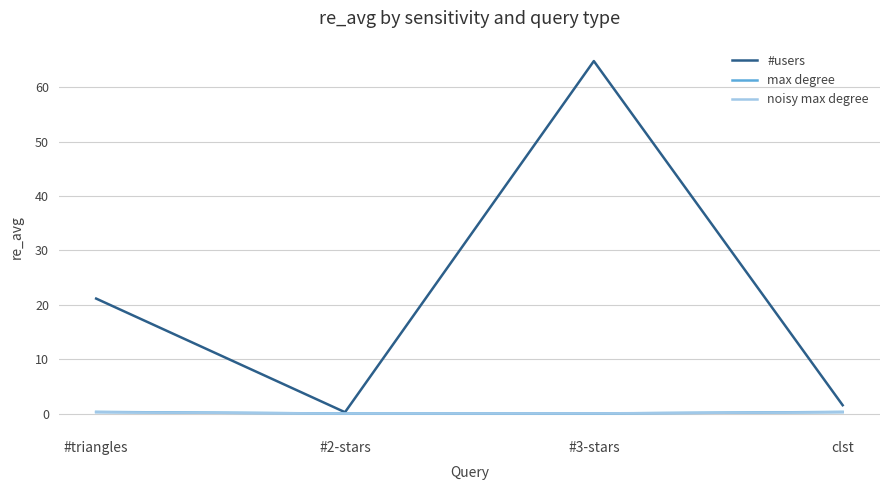

Which series has the largest total across all categories?

#users